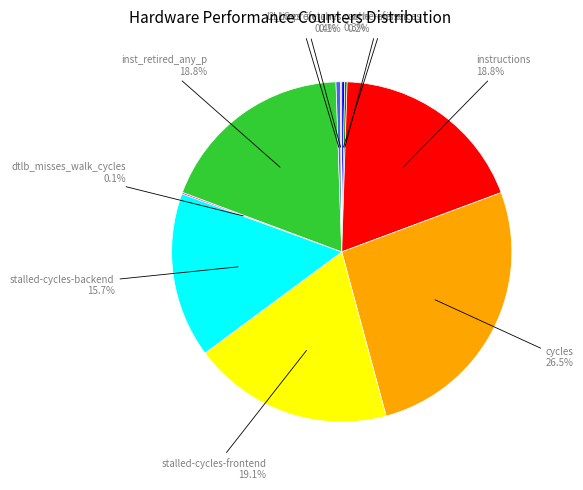

Is there a majority slice in this chart?

No